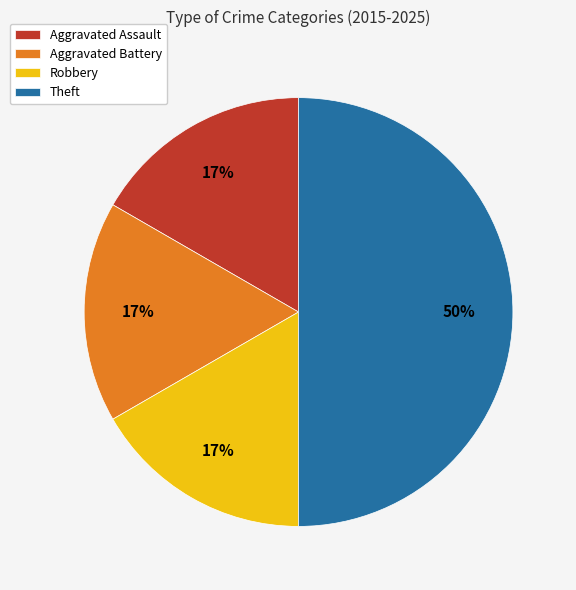

Combined, do Aggravated Assault and Robbery account for over 50%?

No